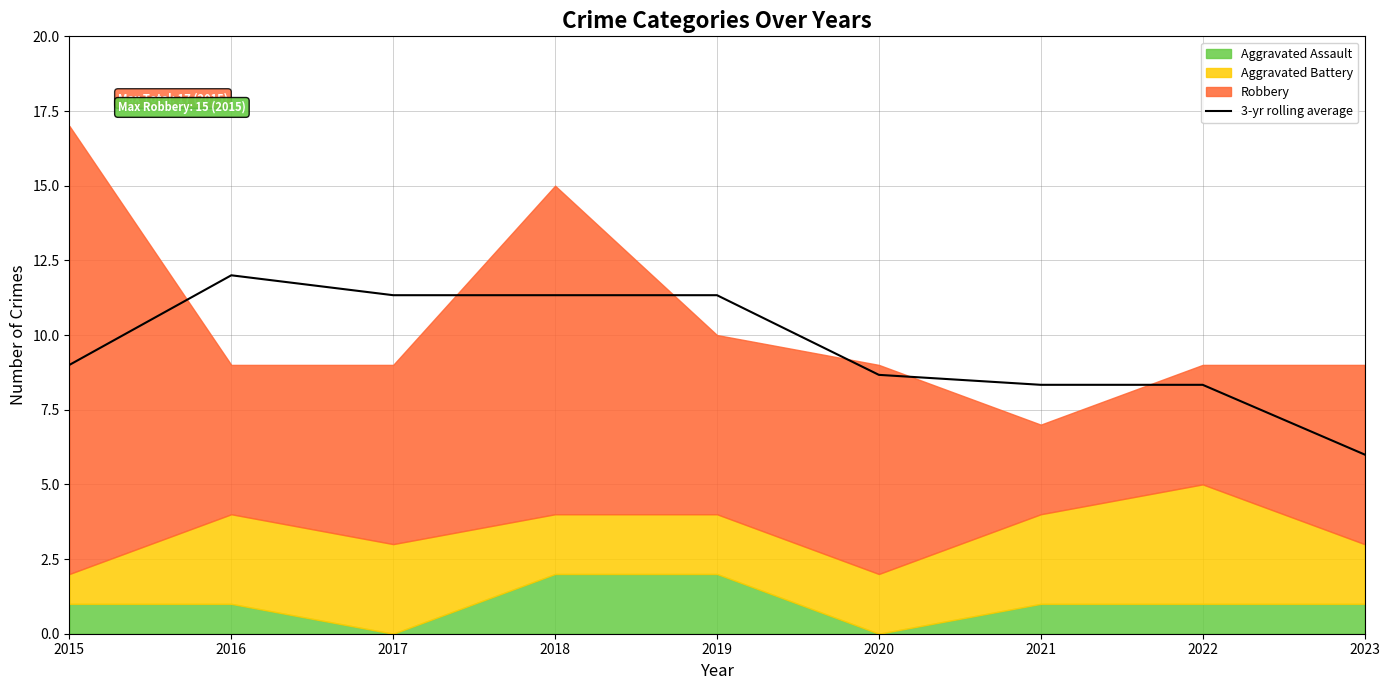

Between 2018 and 2019, which is larger?

2018